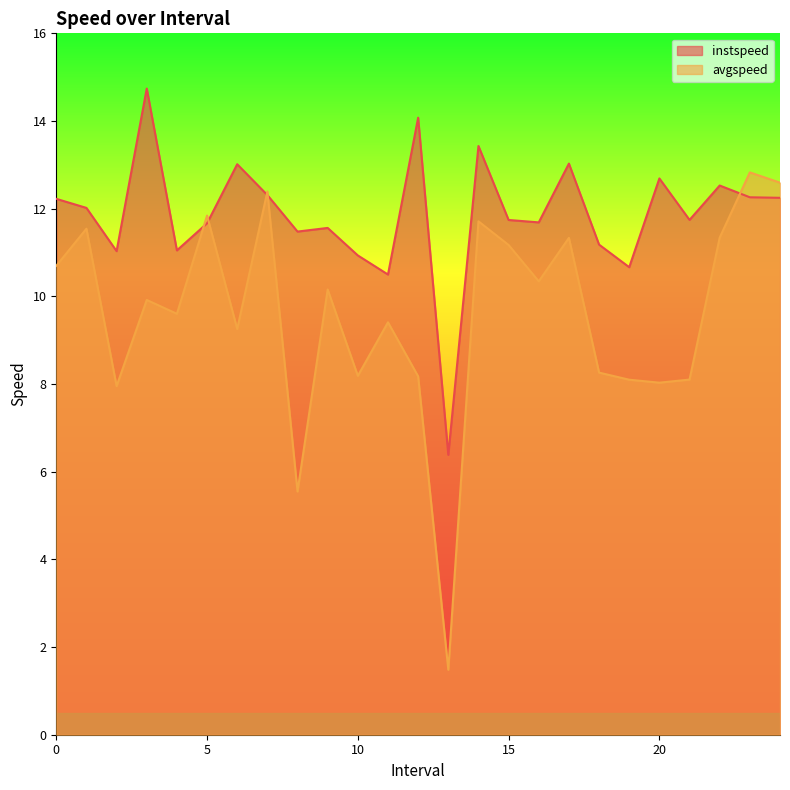

The value of avgspeed at 19 is 8.1. True or false?

True